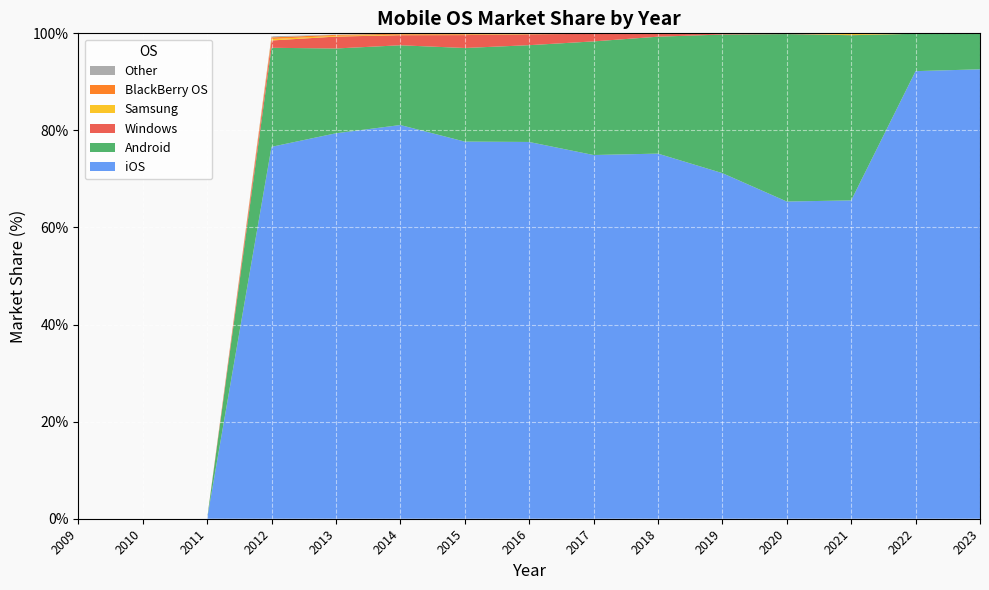

Reading right to left, extract all data points from this chart.

iOS: 2023=92.6	2022=92.2	2021=65.6	2020=65.3	2019=71.2	2018=75.2	2017=74.9	2016=77.6	2015=77.7	2014=81.1	2013=79.4	2012=76.6	2011=0.0	2010=0.0	2009=0.0
Android: 2023=7.3	2022=7.7	2021=34.0	2020=34.5	2019=28.6	2018=24.1	2017=23.4	2016=19.9	2015=19.3	2014=16.4	2013=17.5	2012=20.4	2011=0.0	2010=0.0	2009=0.0
Windows: 2023=0.0	2022=0.0	2021=0.0	2020=0.1	2019=0.2	2018=0.6	2017=1.6	2016=2.2	2015=2.7	2014=2.1	2013=2.5	2012=1.5	2011=0.0	2010=0.0	2009=0.0
Samsung: 2023=0.1	2022=0.1	2021=0.3	2020=0.1	2019=0.1	2018=0.0	2017=0.1	2016=0.1	2015=0.1	2014=0.1	2013=0.2	2012=0.3	2011=0.0	2010=0.0	2009=0.0
BlackBerry OS: 2023=0.0	2022=0.0	2021=0.0	2020=0.0	2019=0.0	2018=0.0	2017=0.0	2016=0.0	2015=0.2	2014=0.2	2013=0.2	2012=0.3	2011=0.0	2010=0.0	2009=0.0
Other: 2023=0.0	2022=0.0	2021=0.0	2020=0.0	2019=0.0	2018=0.0	2017=0.0	2016=0.0	2015=0.0	2014=0.0	2013=0.1	2012=0.2	2011=0.0	2010=0.0	2009=0.0